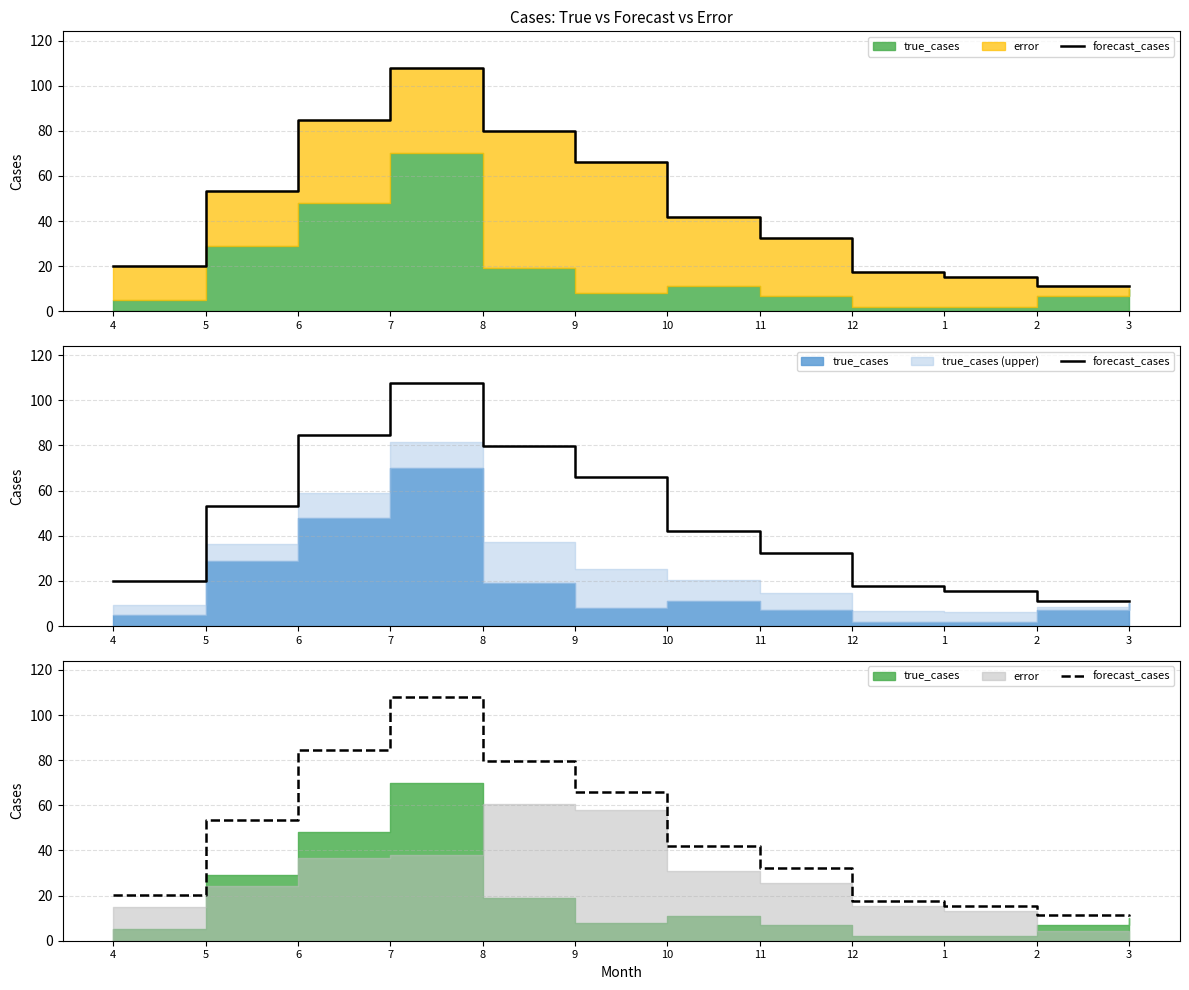

How many interior local peaks (higher than both neighbors) does the data have?

1